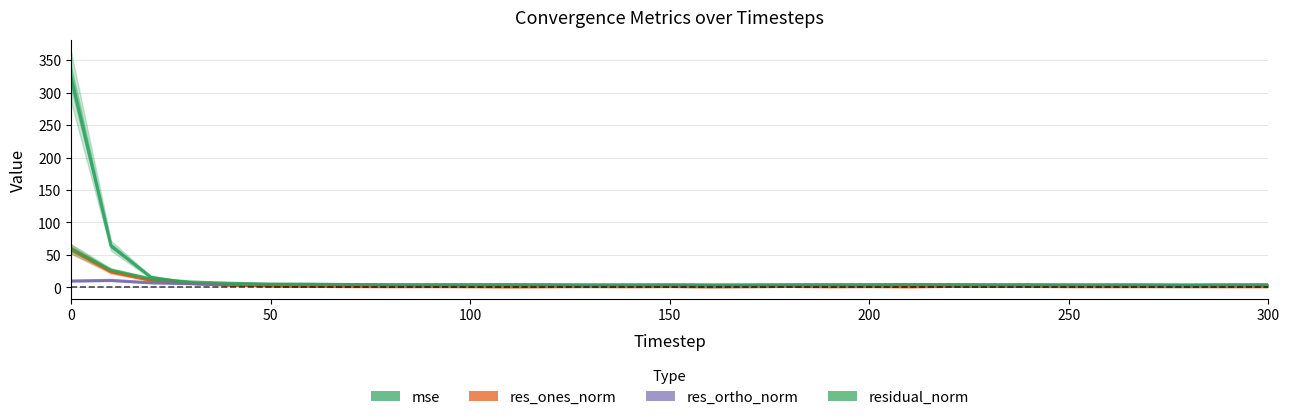

Does the chart have visible grid lines?

Yes